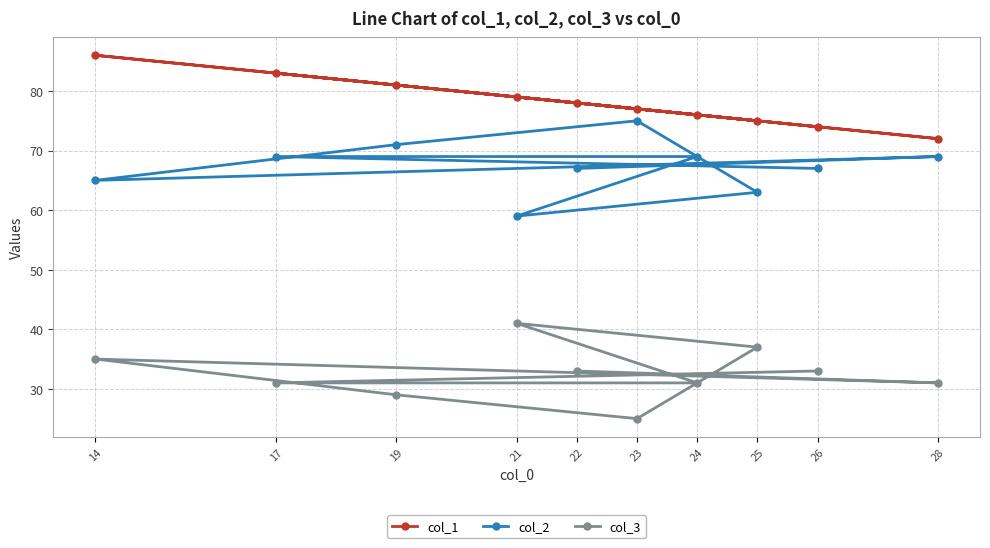

List the series in order of their peak value, highest first.

col_1, col_2, col_3